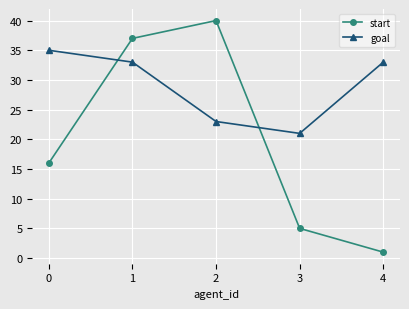

What is the average value of the goal series?

29